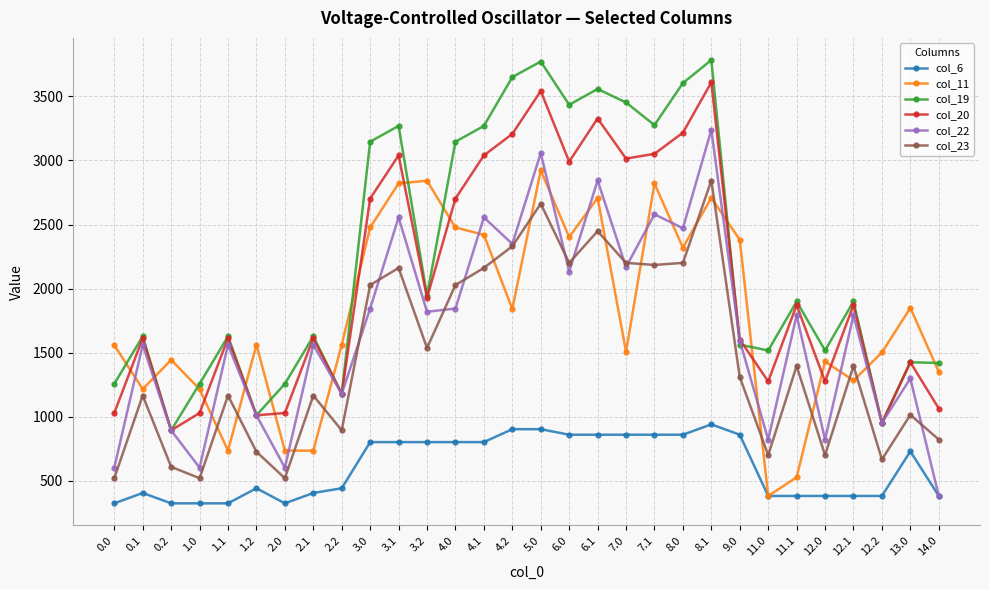

Does the chart display data point markers on the line(s)?

Yes